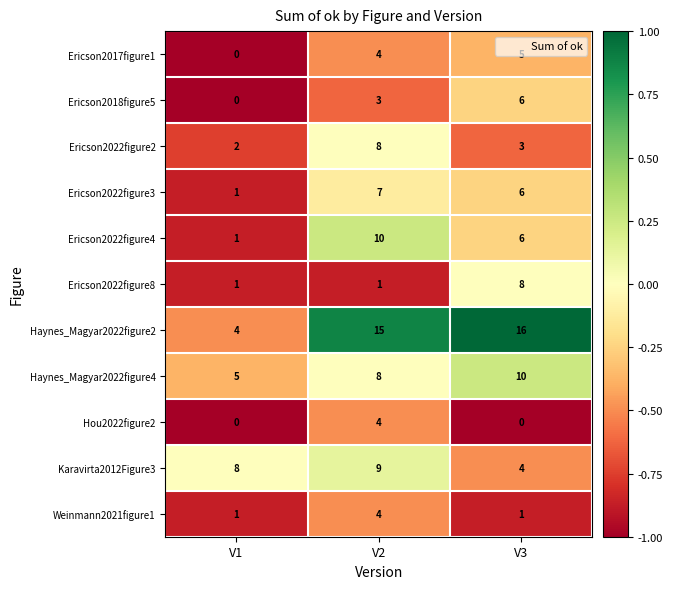

At which category is the sum across all series the highest?

V2